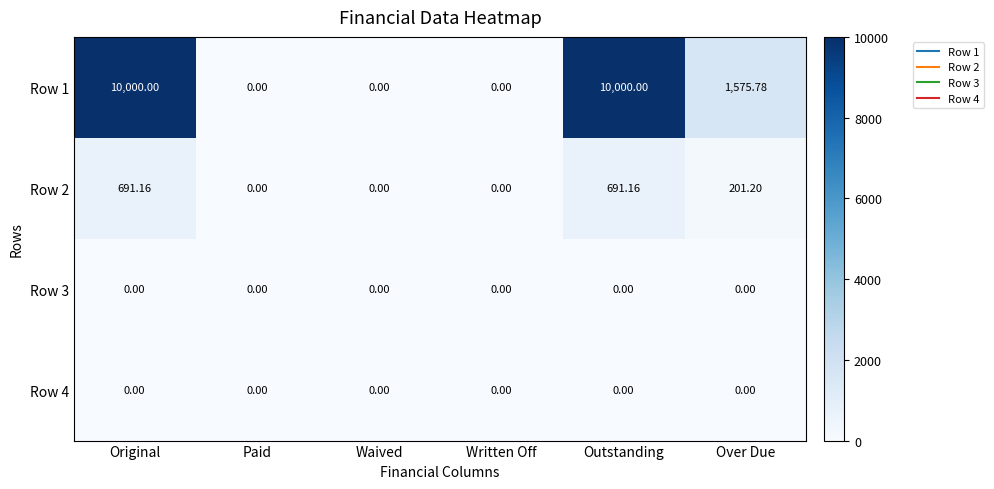

At which label is Row 1 closest to 5000?

Over Due